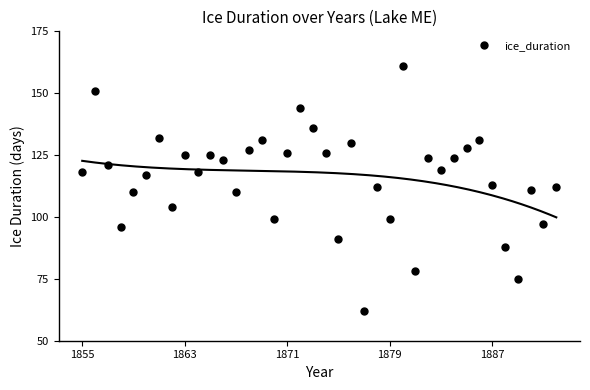

How many interior local peaks does the ice_duration series have?

12